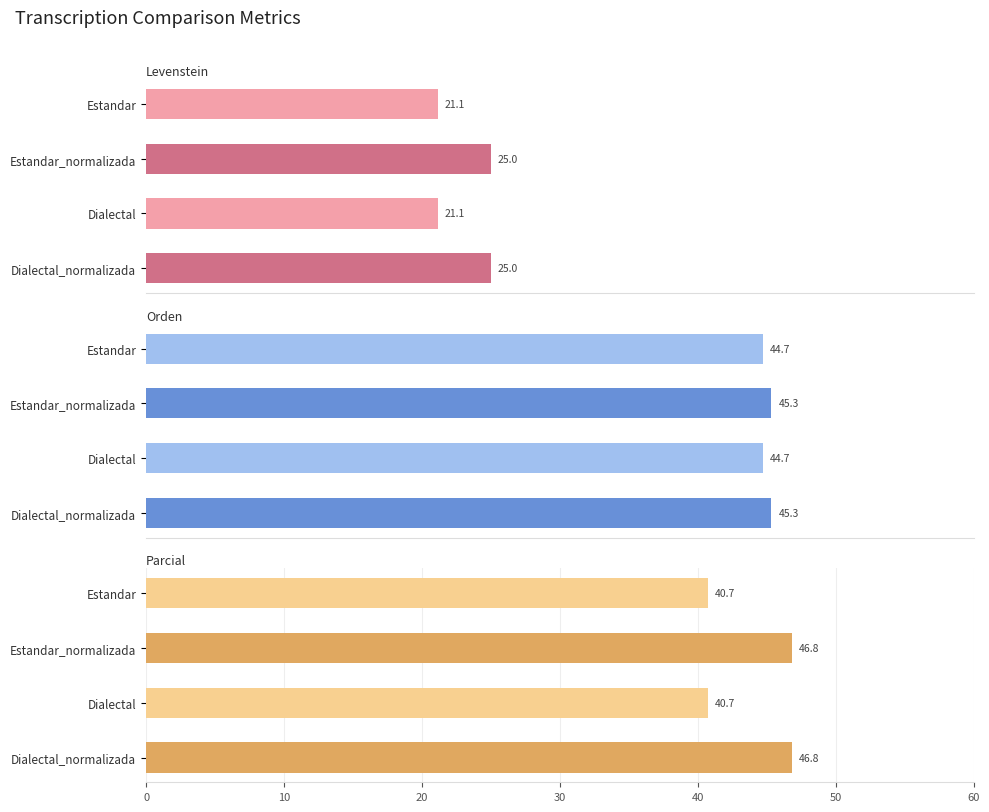

Count the Orden values in the range 44 to 45.

2